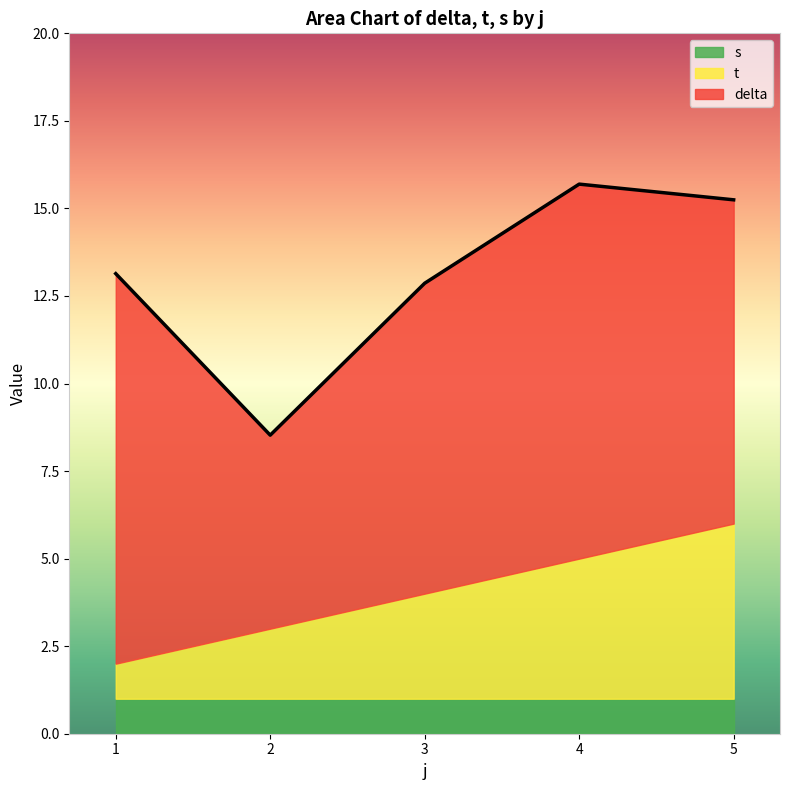

Reading right to left, extract all data points from this chart.

delta: 5=9.2	4=10.7	3=8.9	2=5.5	1=11.1
t: 5=5.0	4=4.0	3=3.0	2=2.0	1=1.0
s: 5=1.0	4=1.0	3=1.0	2=1.0	1=1.0